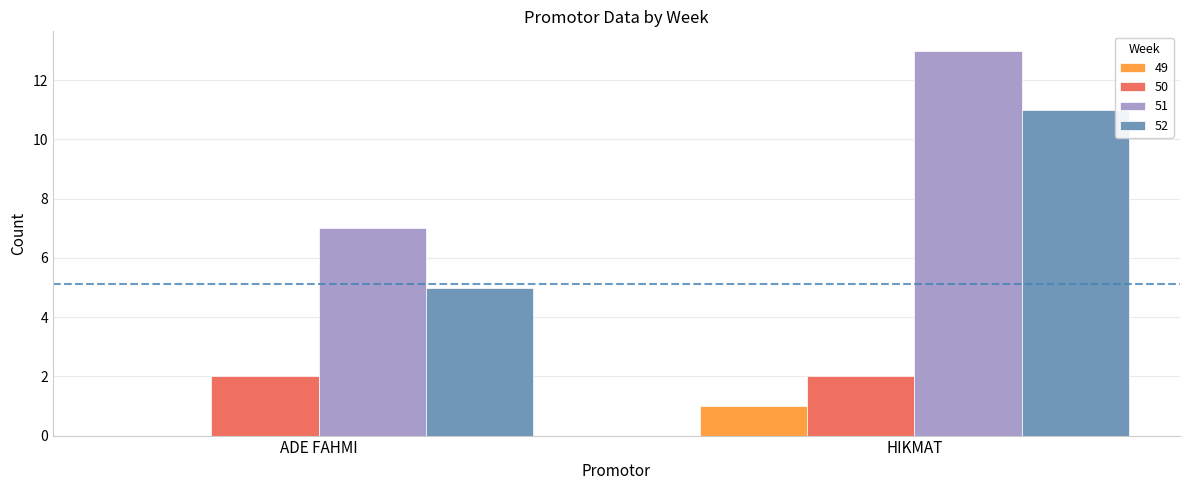

Reading left to right, transcribe all the data shown in this chart.

49: ADE FAHMI=0	HIKMAT=1
50: ADE FAHMI=2	HIKMAT=2
51: ADE FAHMI=7	HIKMAT=13
52: ADE FAHMI=5	HIKMAT=11